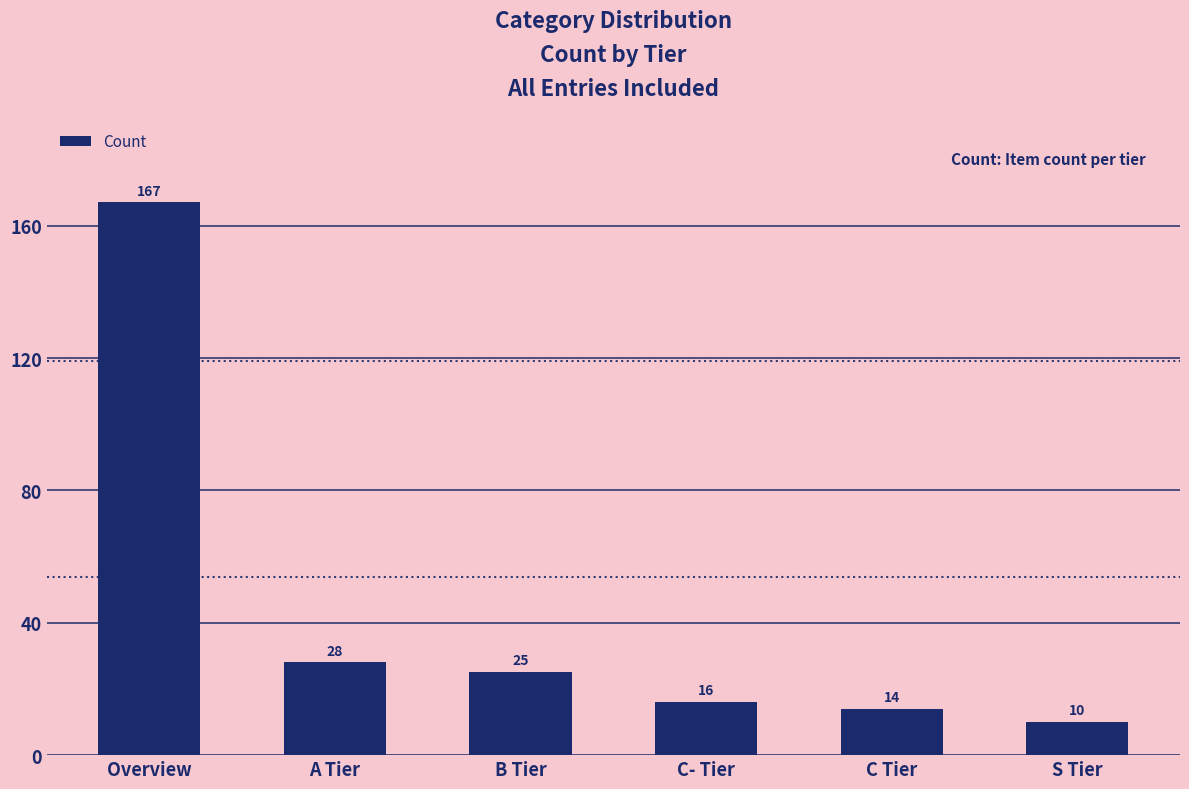

What is the sum of all values?

260